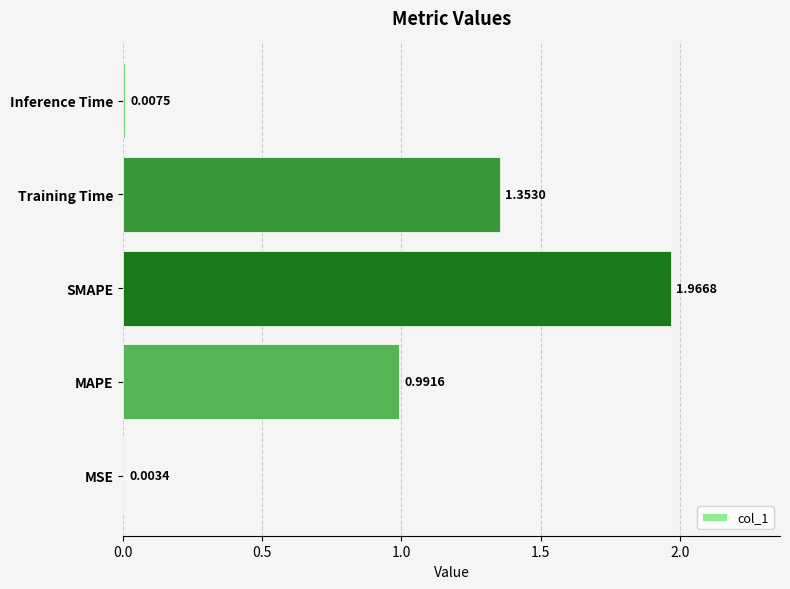

Between Inference Time and SMAPE, which is larger?

SMAPE